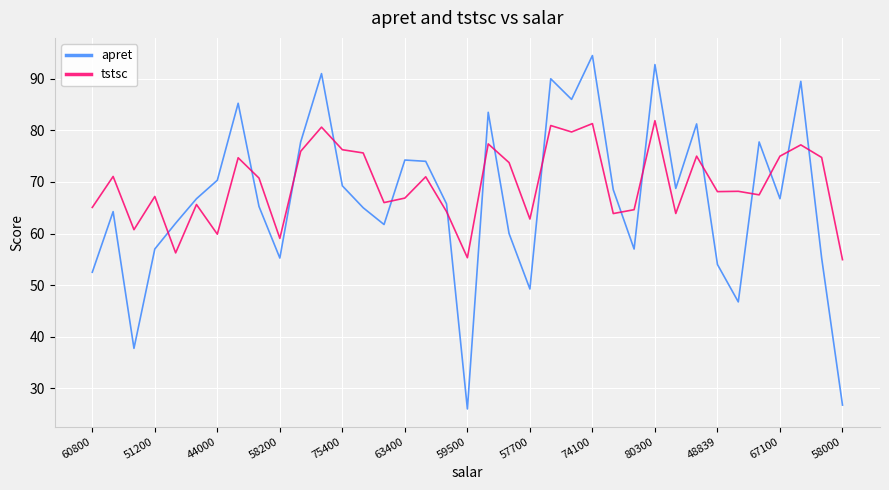

Does the chart display data point markers on the line(s)?

No